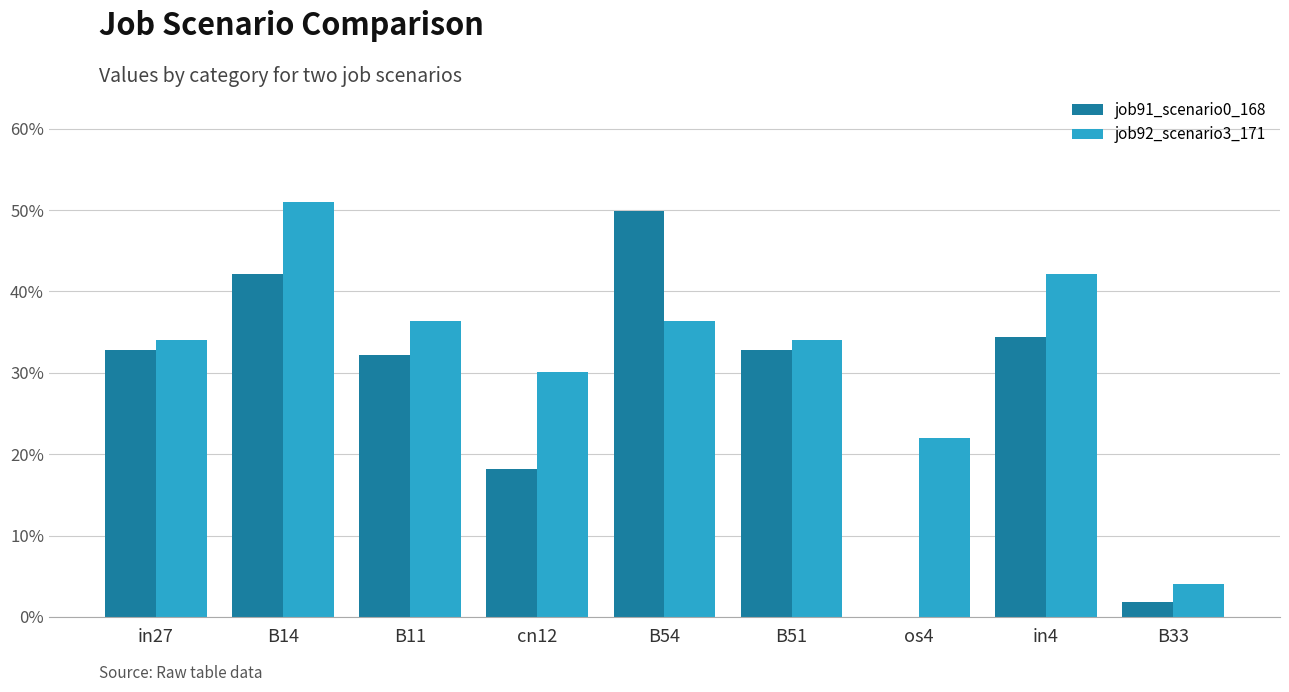

What is the value of the job92_scenario3_171 bar at the 6th from the left?

0.3